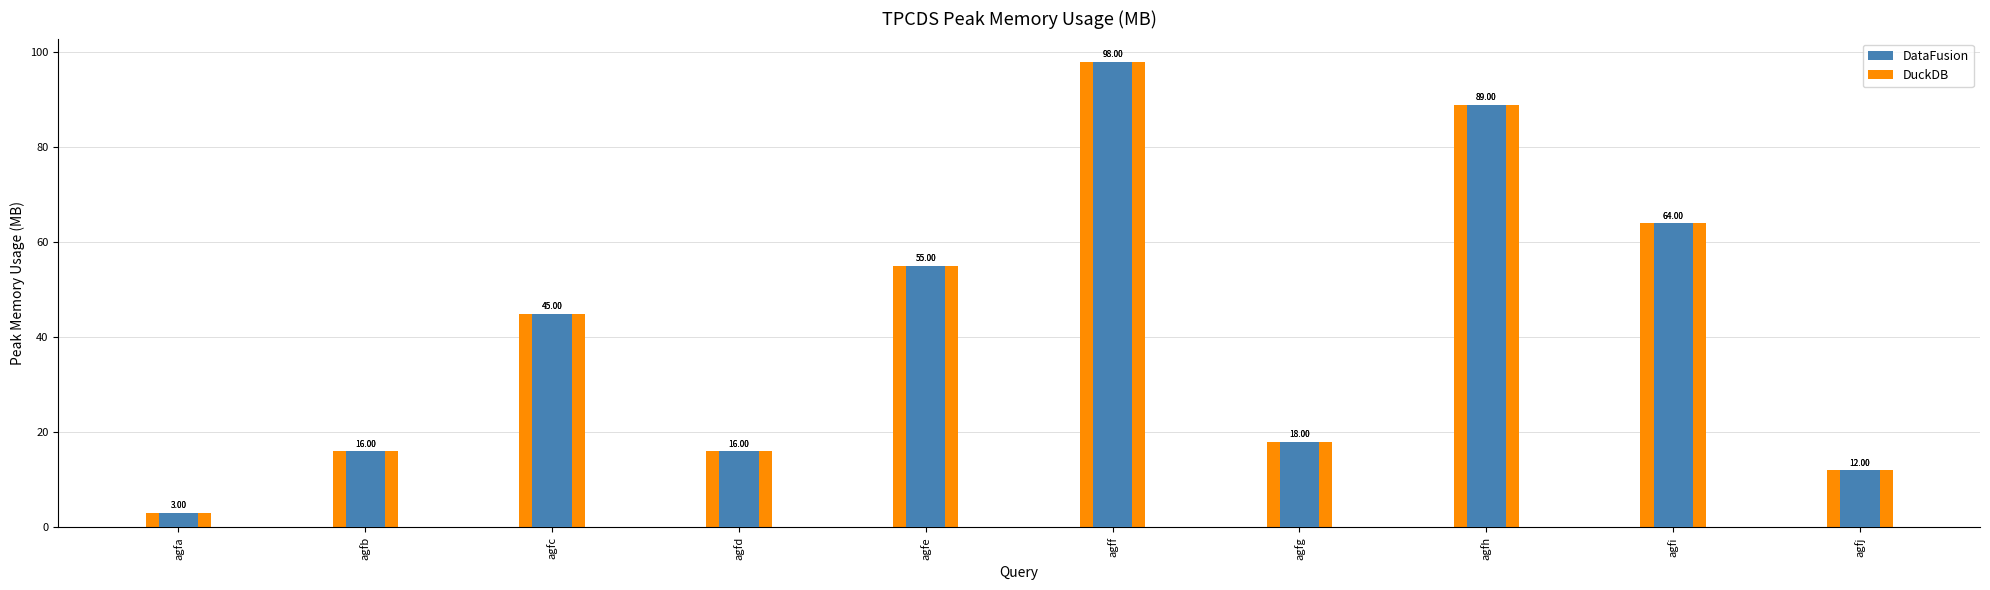

Is the value of DuckDB at agfj greater than the value of DataFusion at agfg?

No